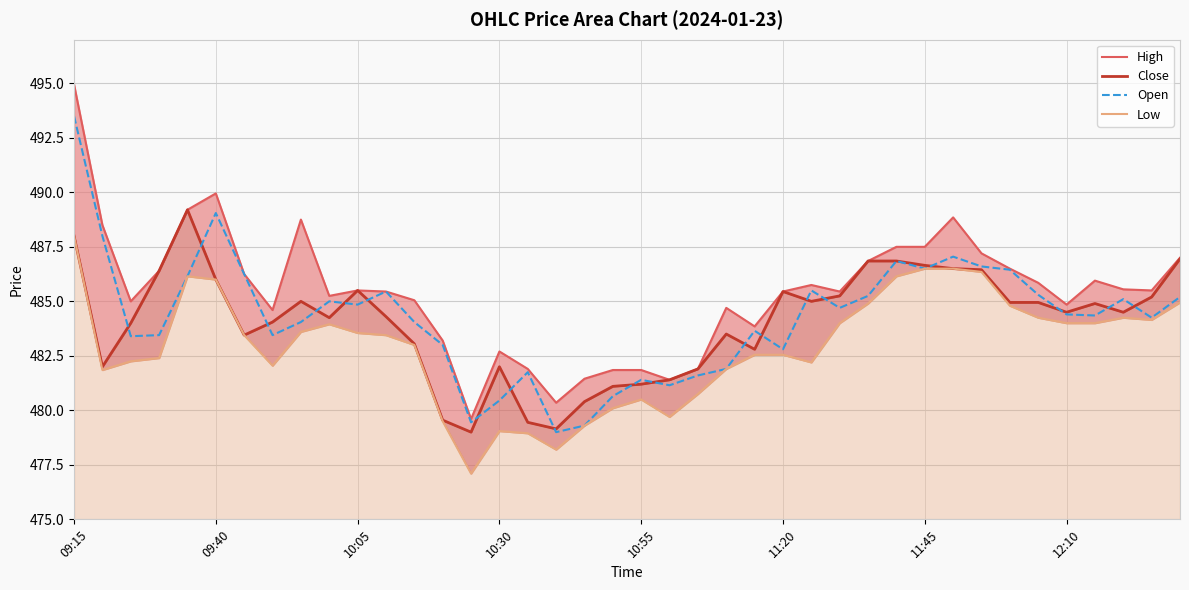

What is the difference between the highest and lowest values at 36?

1.9